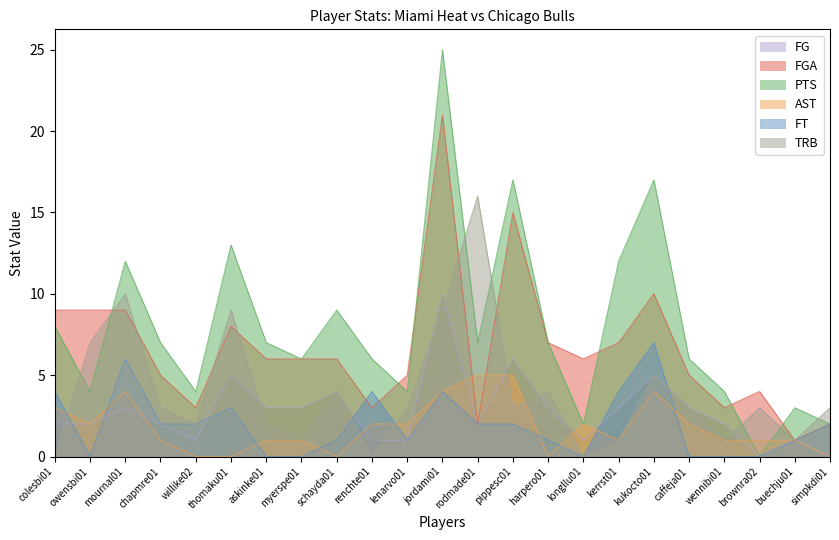

What is the difference between the second highest and second lowest values in the AST series?

5